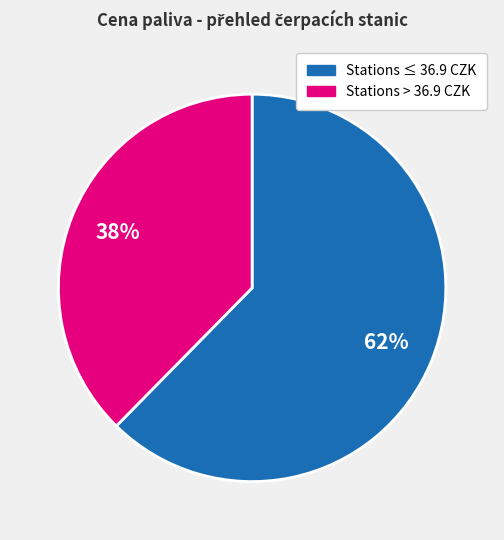

Is there any slice that represents more than half of the pie?

Yes